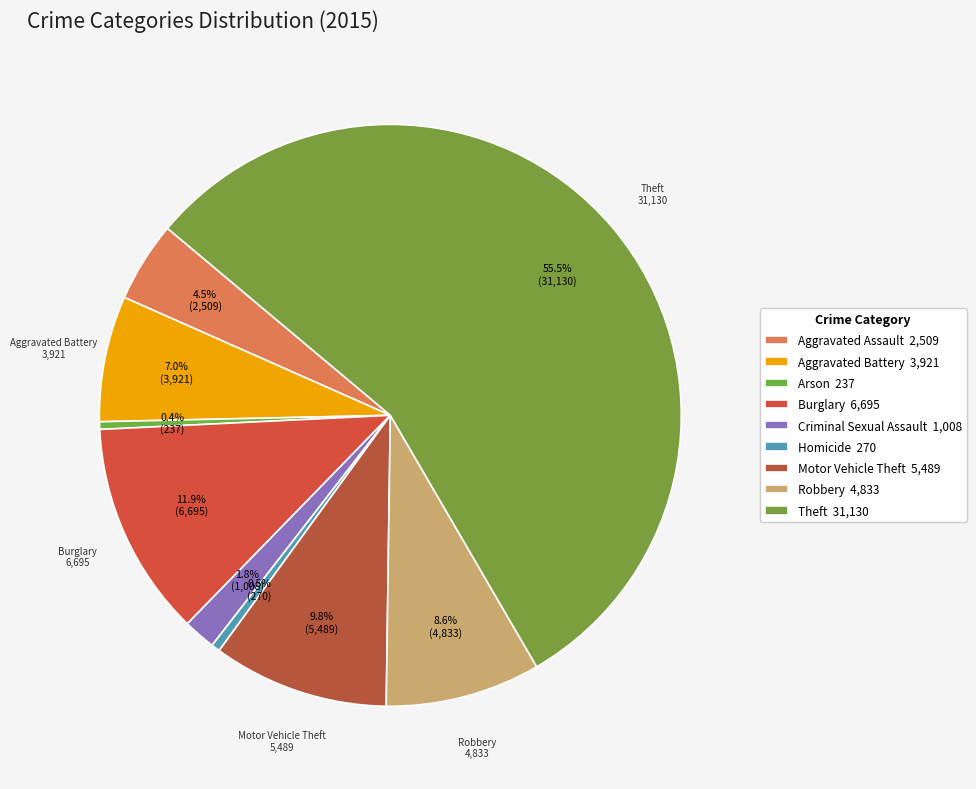

To the nearest percent, what is the difference between the Burglary and Robbery slice percentages?

3%